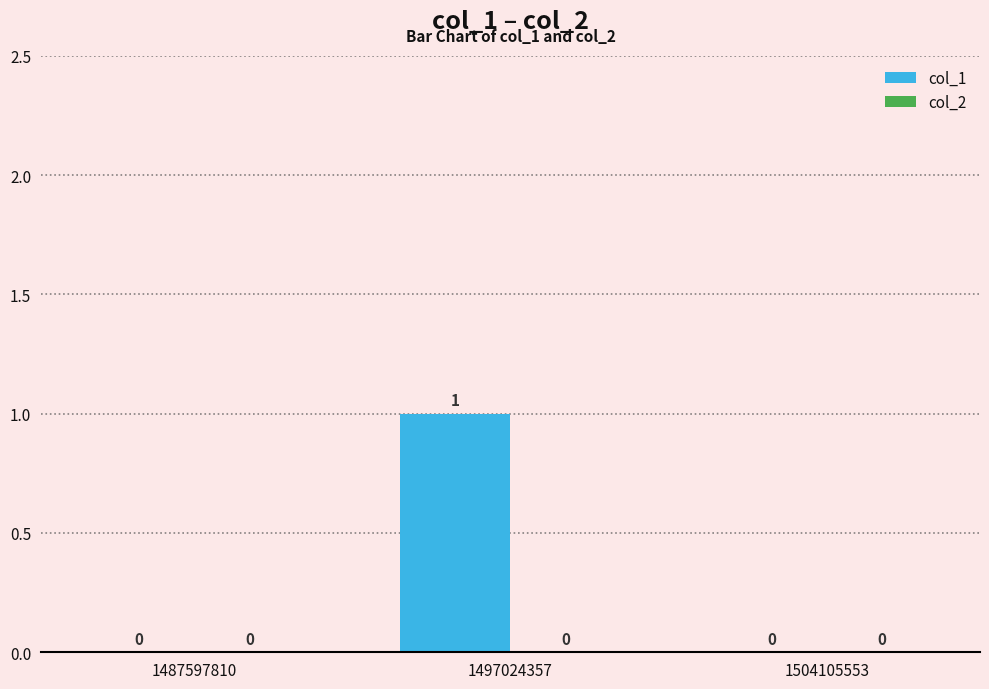

The value at 1487597810 is 1. True or false?

False